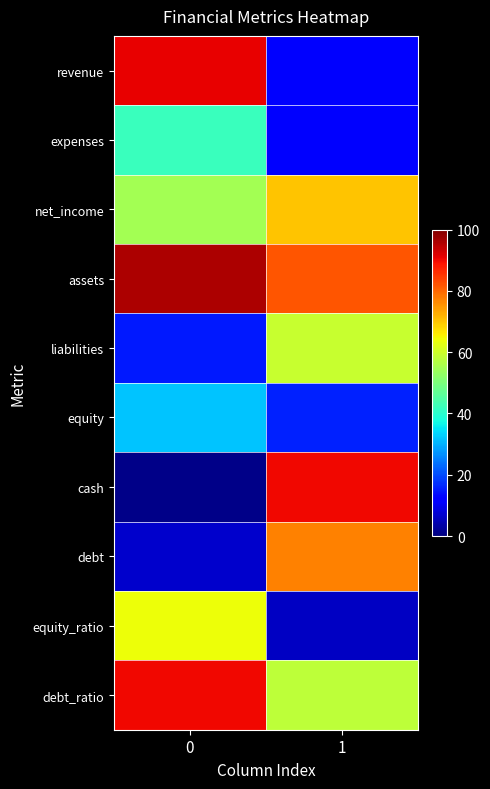

Reading left to right, what are all the values shown in this chart?

revenue: 0=91	1=12
expenses: 0=42	1=12
net_income: 0=55	1=70
assets: 0=96	1=82
liabilities: 0=15	1=59
equity: 0=32	1=16
cash: 0=1	1=90
debt: 0=7	1=77
equity_ratio: 0=64	1=6
debt_ratio: 0=90	1=58